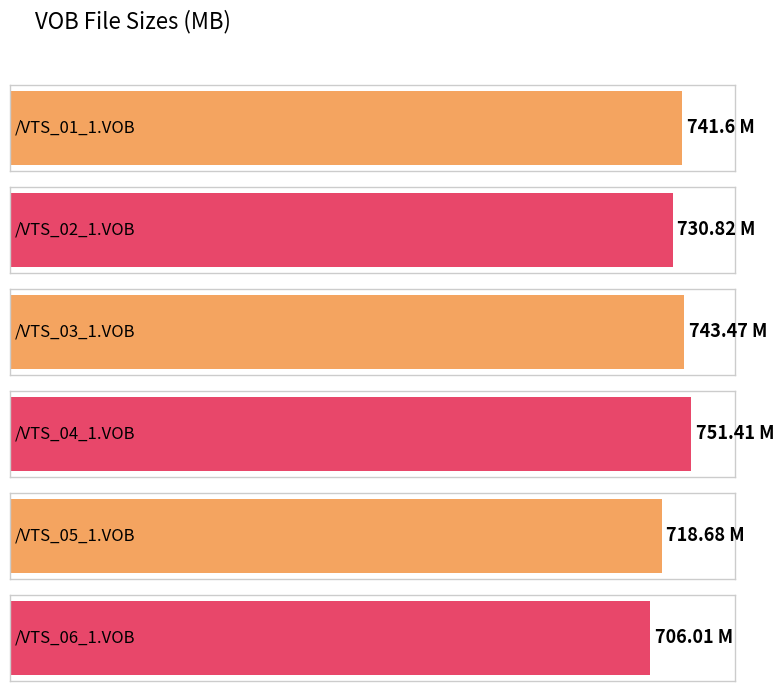

What is the value of the 1st bar from the left?

741.6